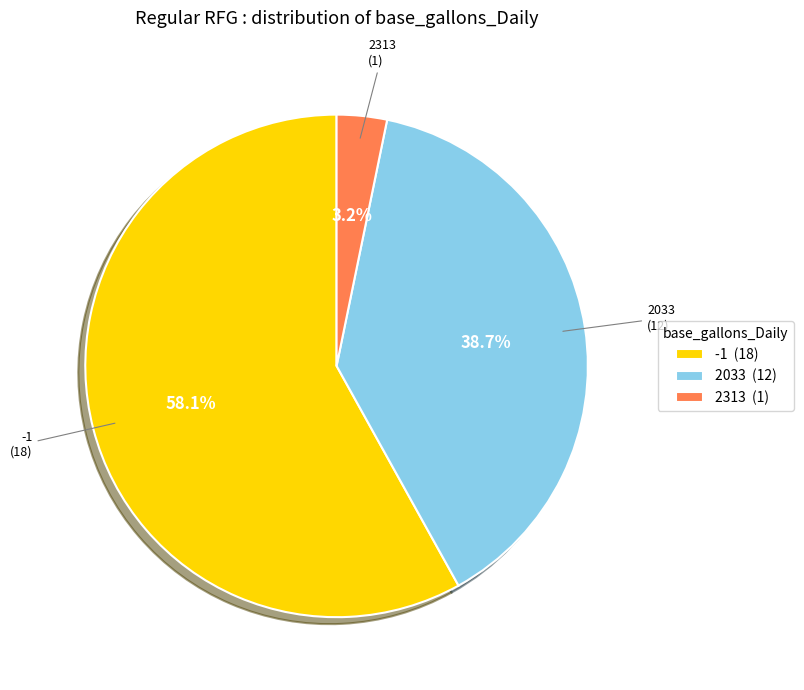

Does any single category account for the majority?

Yes